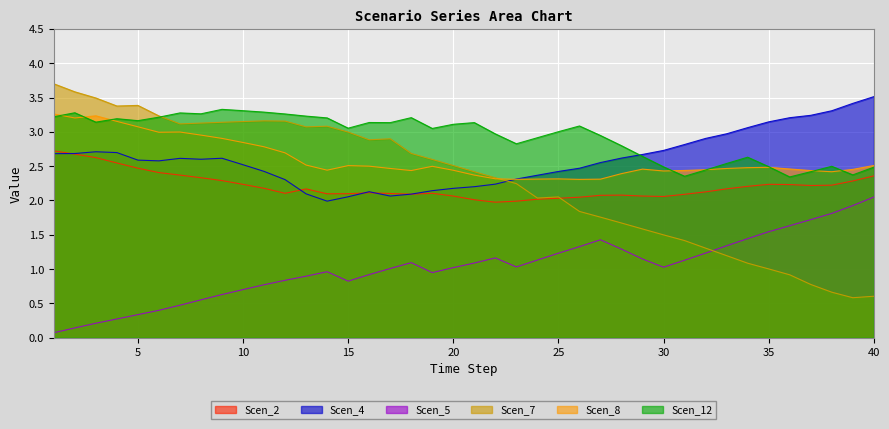

In Scen_4, how many points are higher than both neighbors (excluding endpoints)?

4